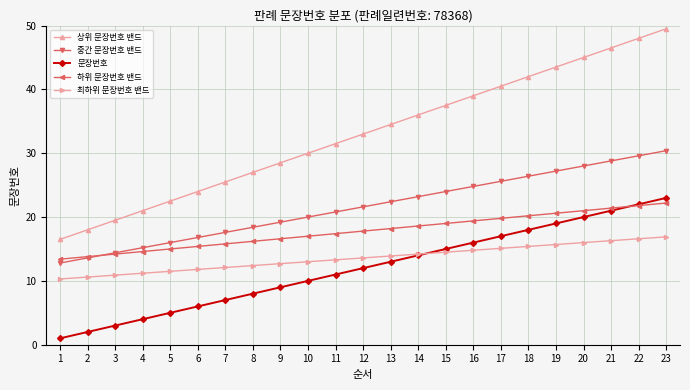

What is the value of the 중간 문장번호 밴드 point at the 11th from the left?

20.8